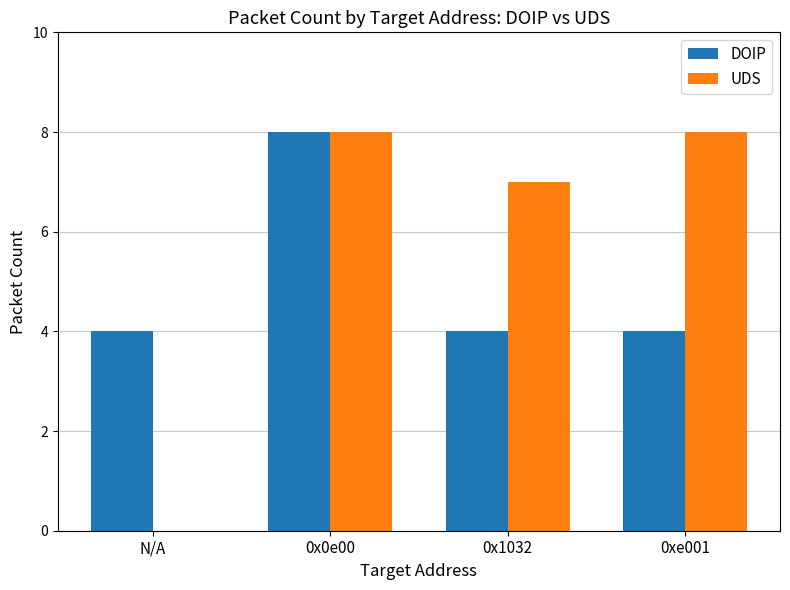

What is the sum of all UDS values?

23